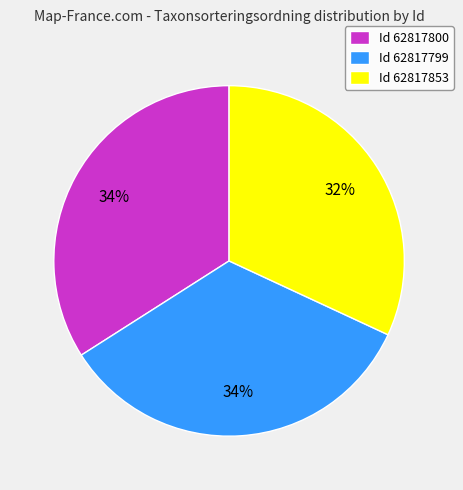

To the nearest percent, what percentage of the pie is Id 62817799?

34%